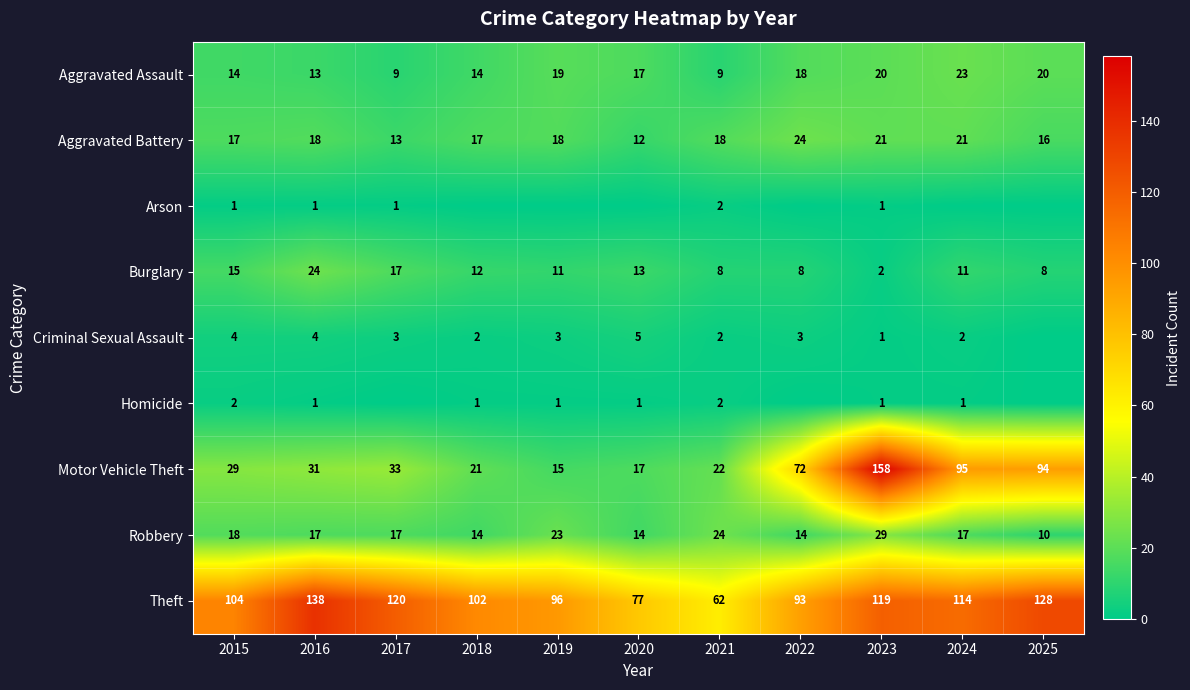

Rank the categories by Motor Vehicle Theft value from lowest to highest.

2019, 2020, 2018, 2021, 2015, 2016, 2017, 2022, 2025, 2024, 2023